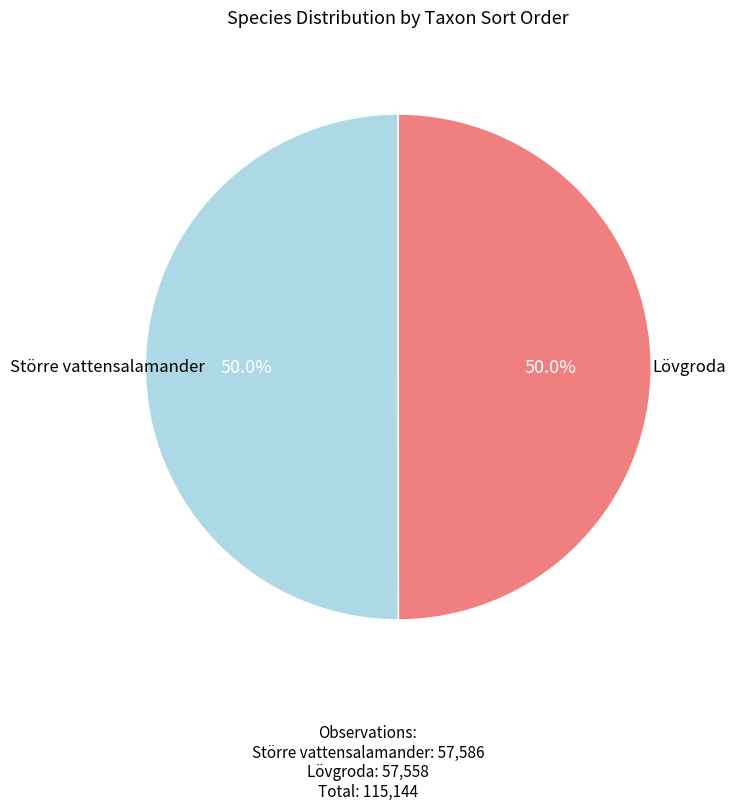

What is the total percentage of Större vattensalamander and Lövgroda?

100.0%